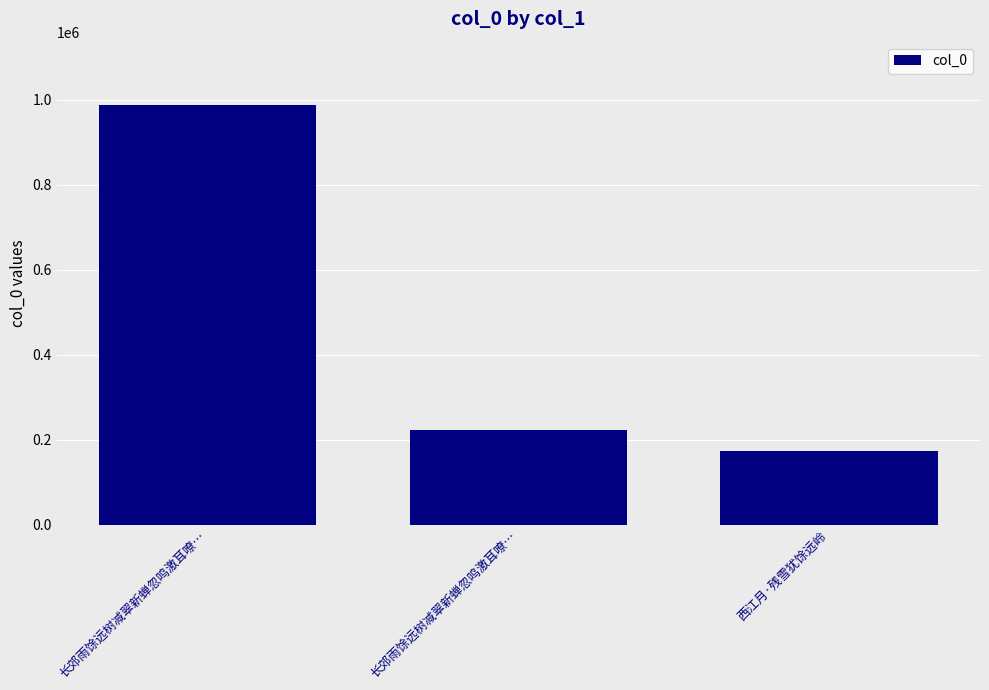

How many values are below 222159?

1